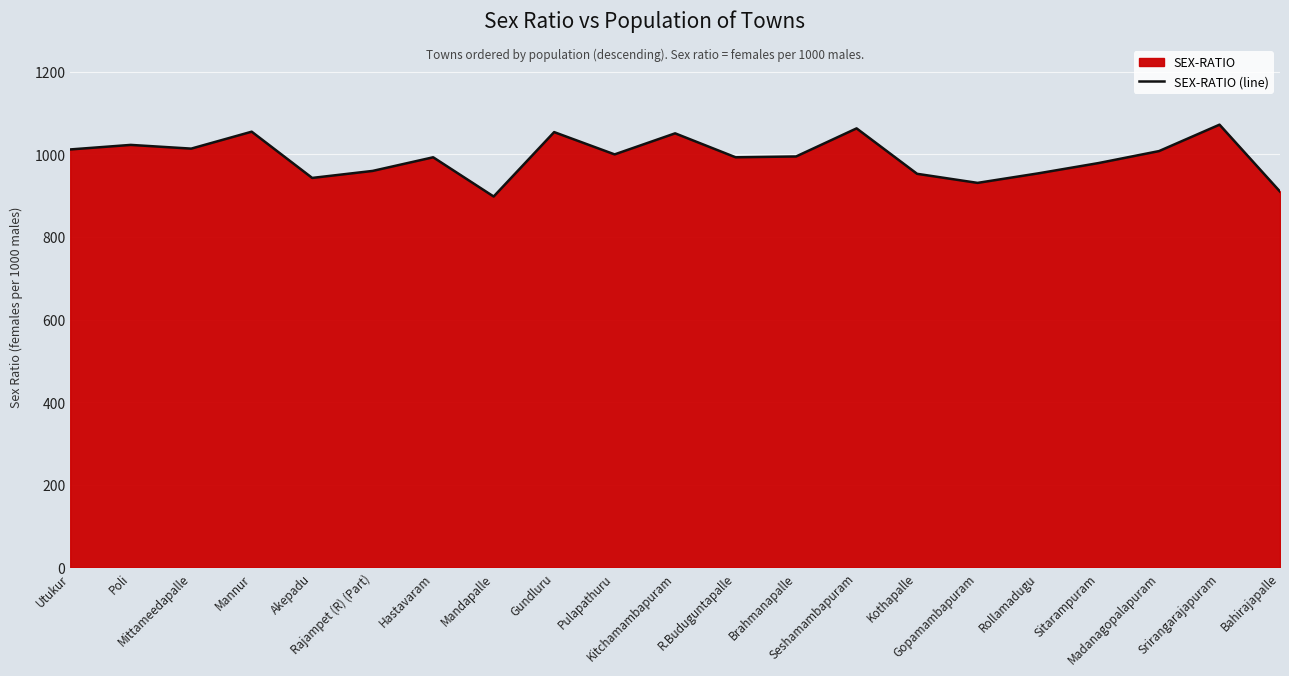

How many lines are shown in the chart?

1